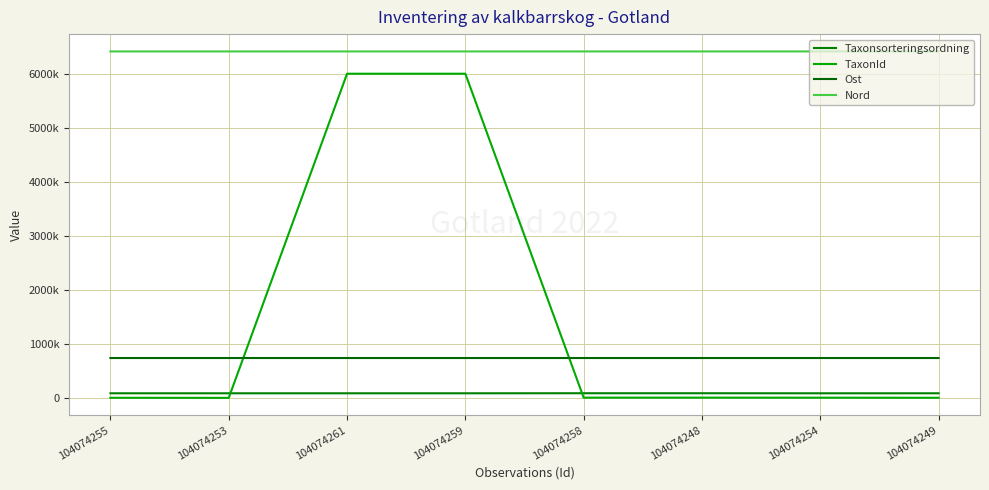

Is this an area chart (filled region under the line)?

No